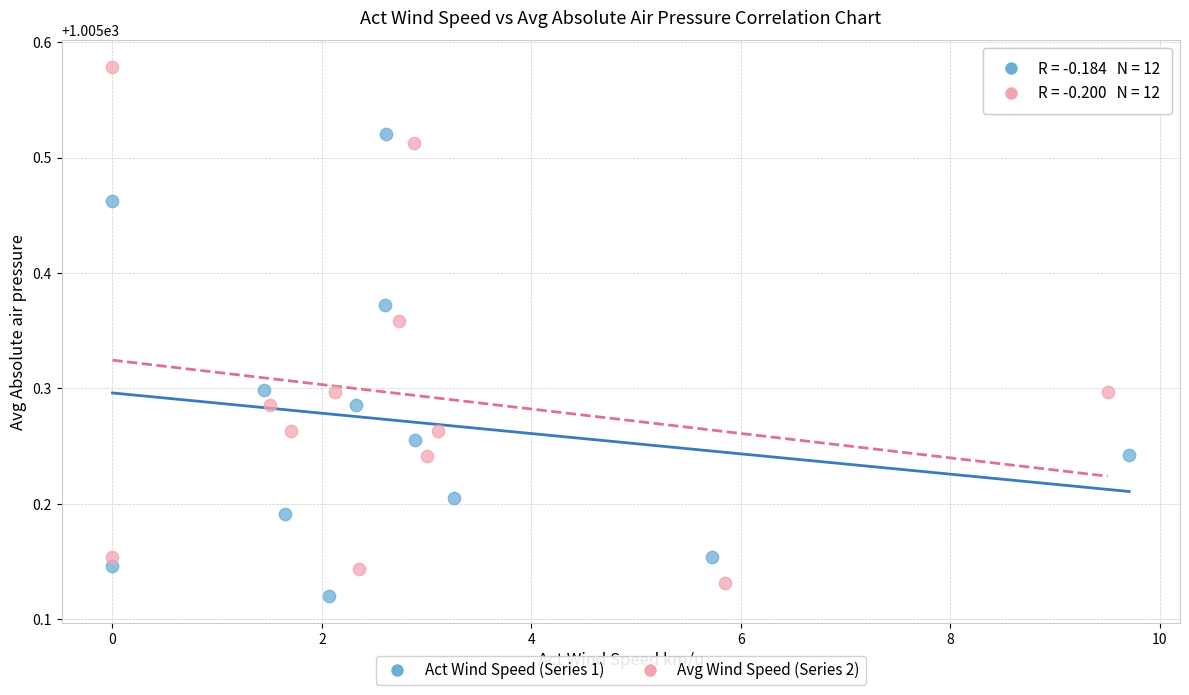

Which series has the widest spread of Y values?

Avg Wind Speed (Series 2)